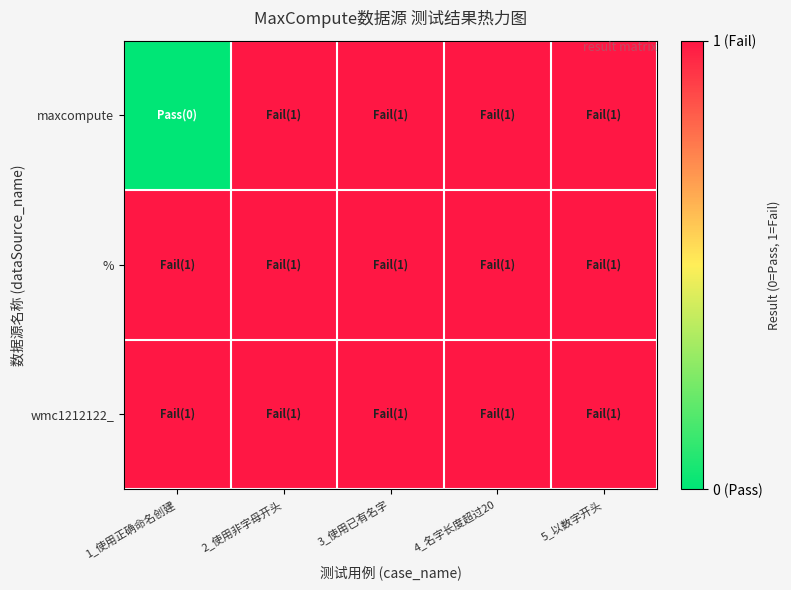

Reading left to right, what are all the values shown in this chart?

maxcompute: 1_使用正确命名创建=0	2_使用非字母开头=1	3_使用已有名字=1	4_名字长度超过20=1	5_以数字开头=1
%: 1_使用正确命名创建=1	2_使用非字母开头=1	3_使用已有名字=1	4_名字长度超过20=1	5_以数字开头=1
wmc1212122_: 1_使用正确命名创建=1	2_使用非字母开头=1	3_使用已有名字=1	4_名字长度超过20=1	5_以数字开头=1